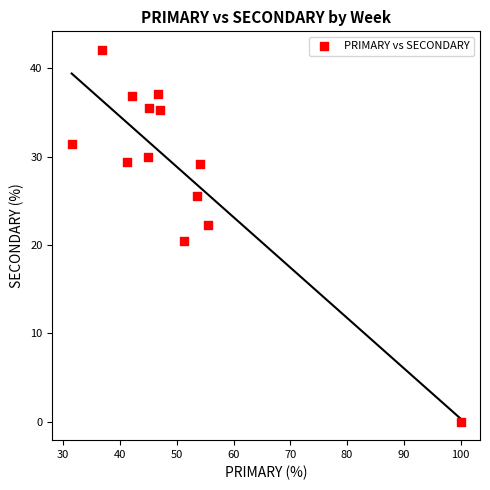

What is the range of X values (max minus min)?

68.5